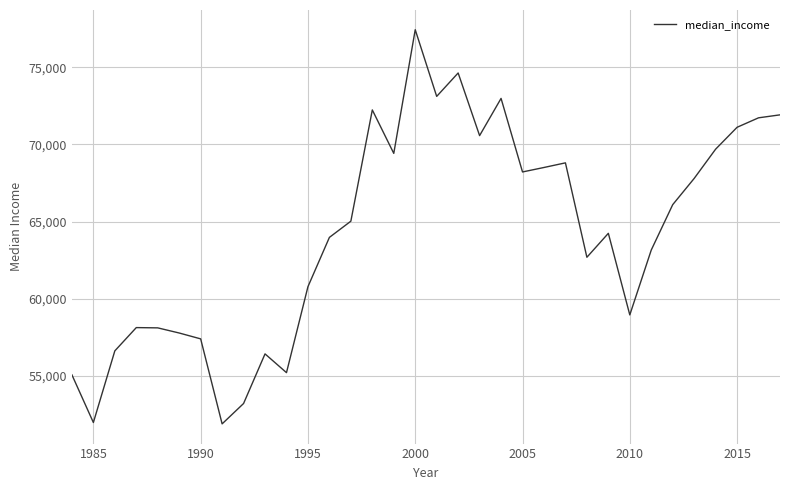

What is the greatest value displayed?

77440